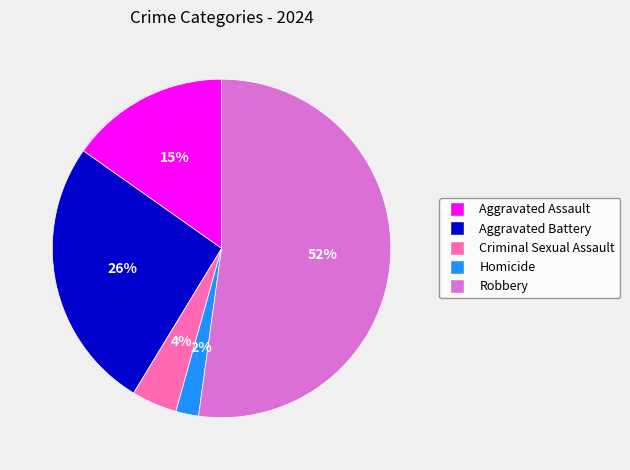

True or false: Aggravated Battery accounts for 26% of the total.

True